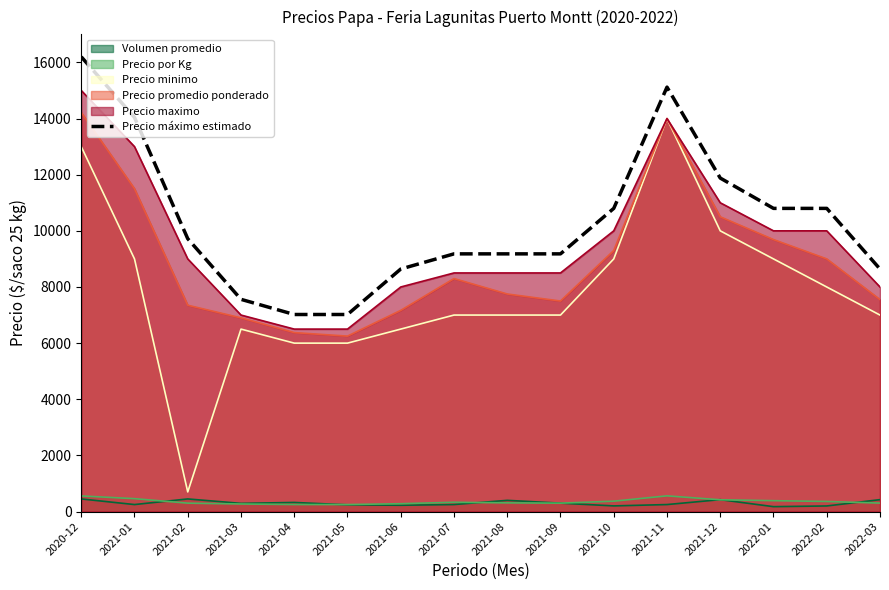

What is the label of the 3rd point from the right?

2022-01